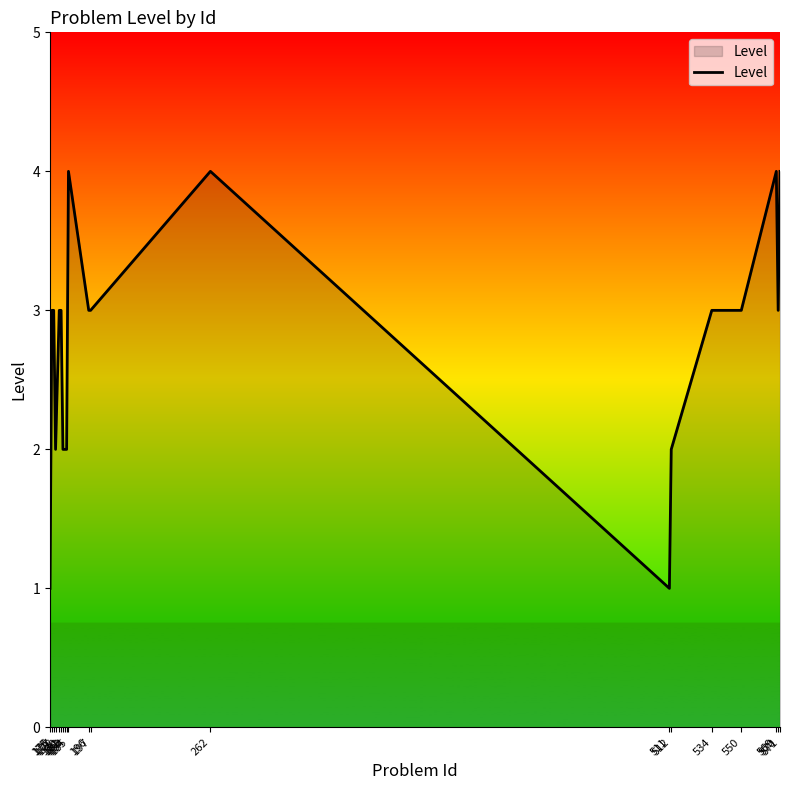

The chart shows a value of 2 at 571. True or false?

False